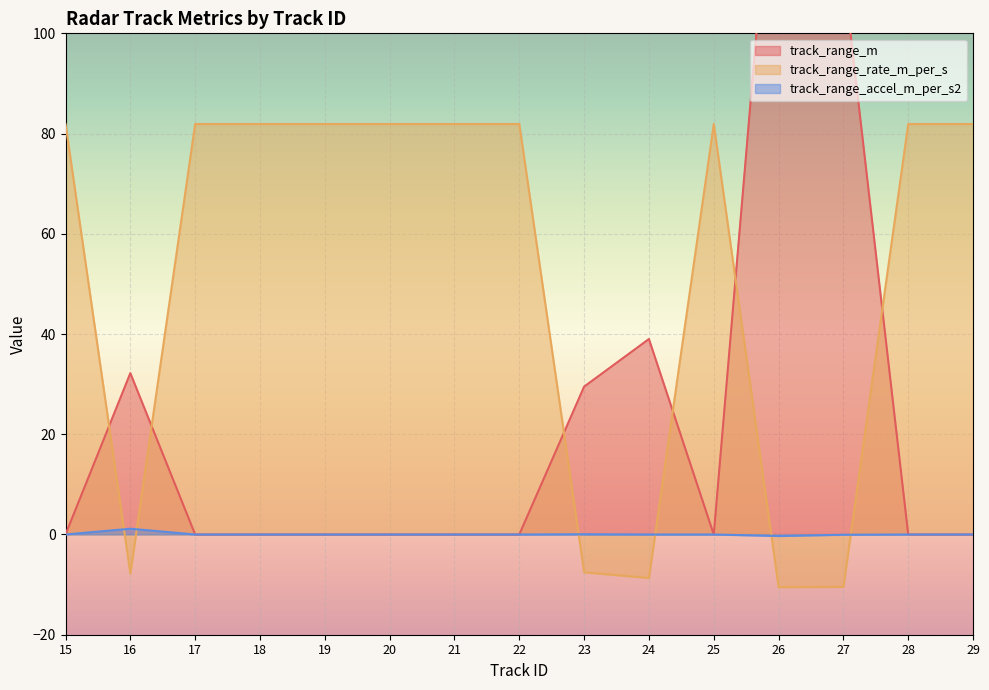

How many values in the track_range_rate_m_per_s series exceed 81?

10